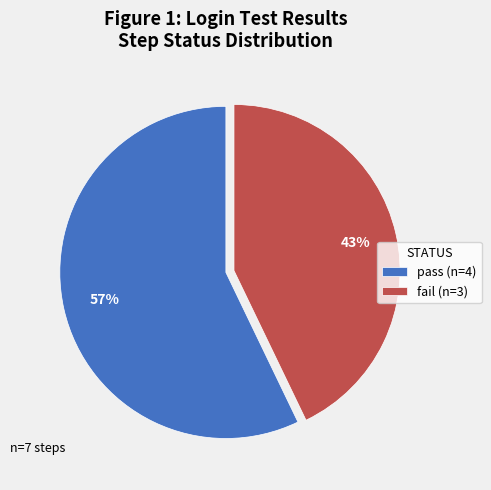

Which slice is the smallest?

fail